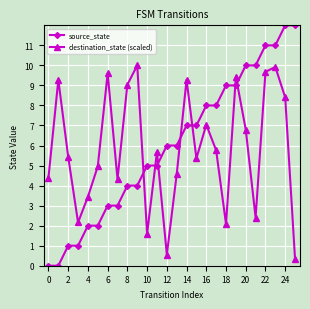

How many intersections are there between source_state and destination_state (scaled)?

7